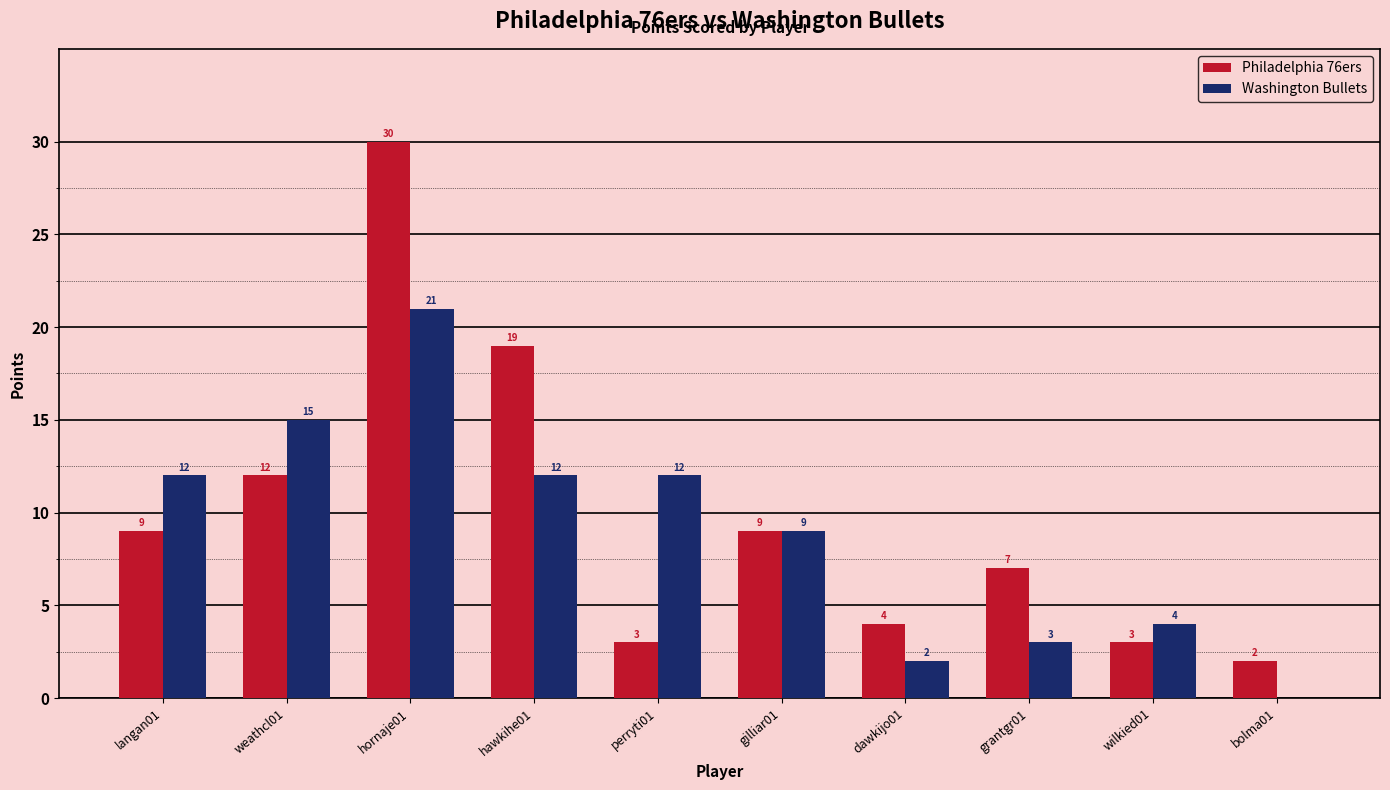

The value of Washington Bullets at bolma01 is 0. True or false?

True